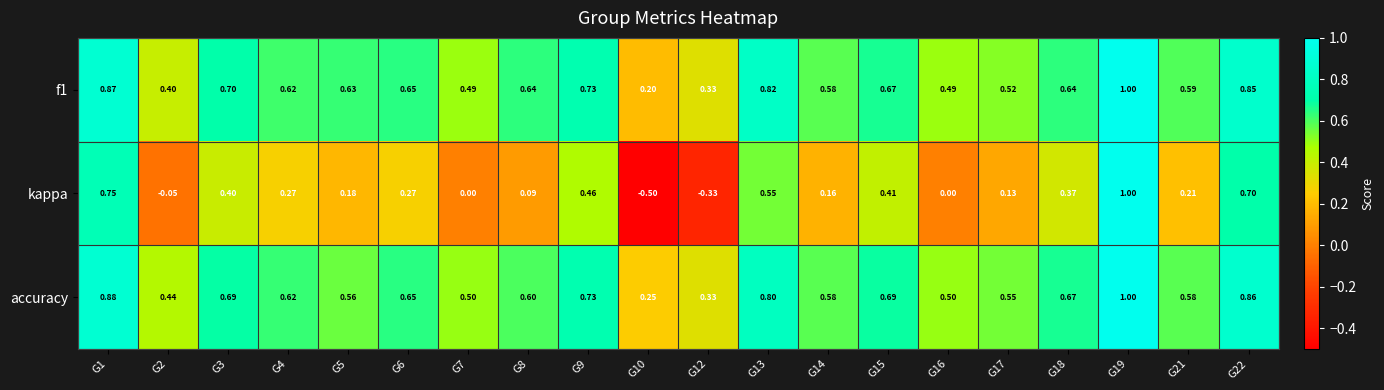

Is the value of kappa at G7 greater than the value of accuracy at G9?

No